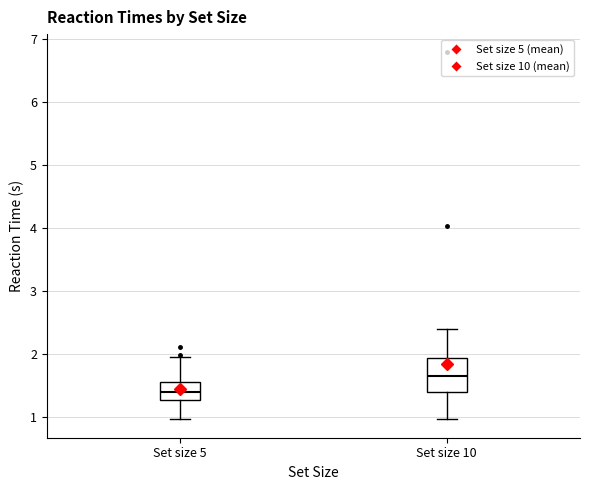

Reading left to right, transcribe this box plot: for each box, give where its median line is, the range the box spans, and where its two whiskers end, as read against the y-axis. The values are not printed on the chart, so give them approximately, as read against the axis.

Set size 5: median 1.4, box 1.3 to 1.6, whiskers 1.0 to 2.0
Set size 10: median 1.7, box 1.4 to 1.9, whiskers 1.0 to 2.4